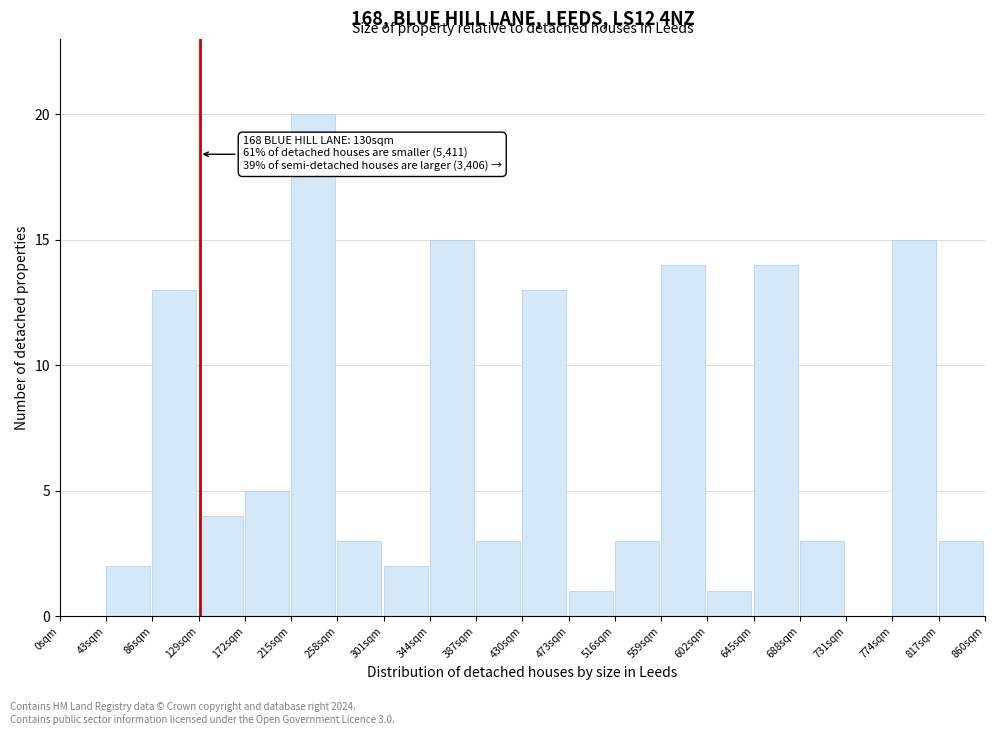

Over which range of the x-axis is the bar tallest?

215 to 258